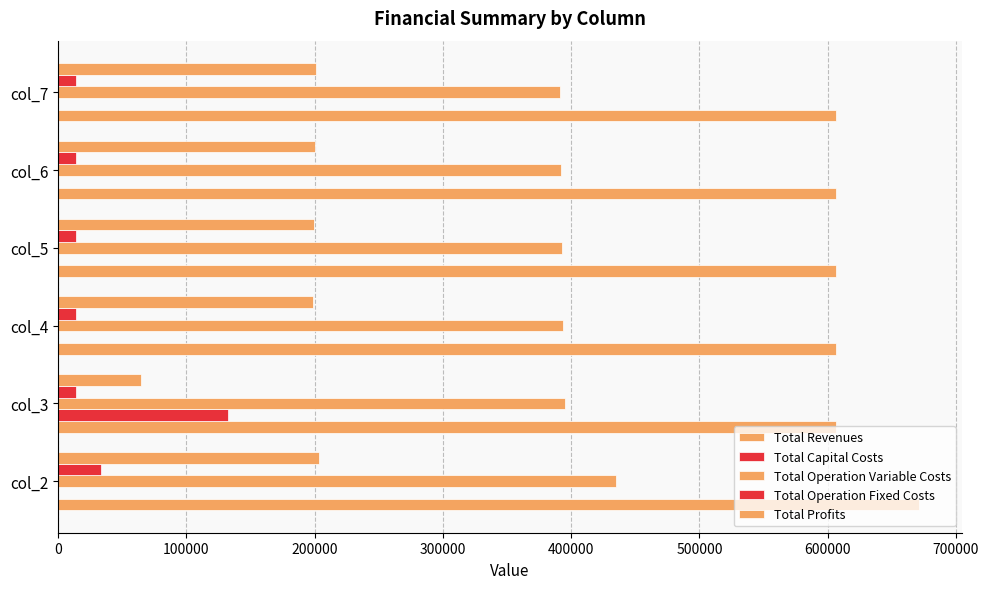

How many data points does each series have?

6